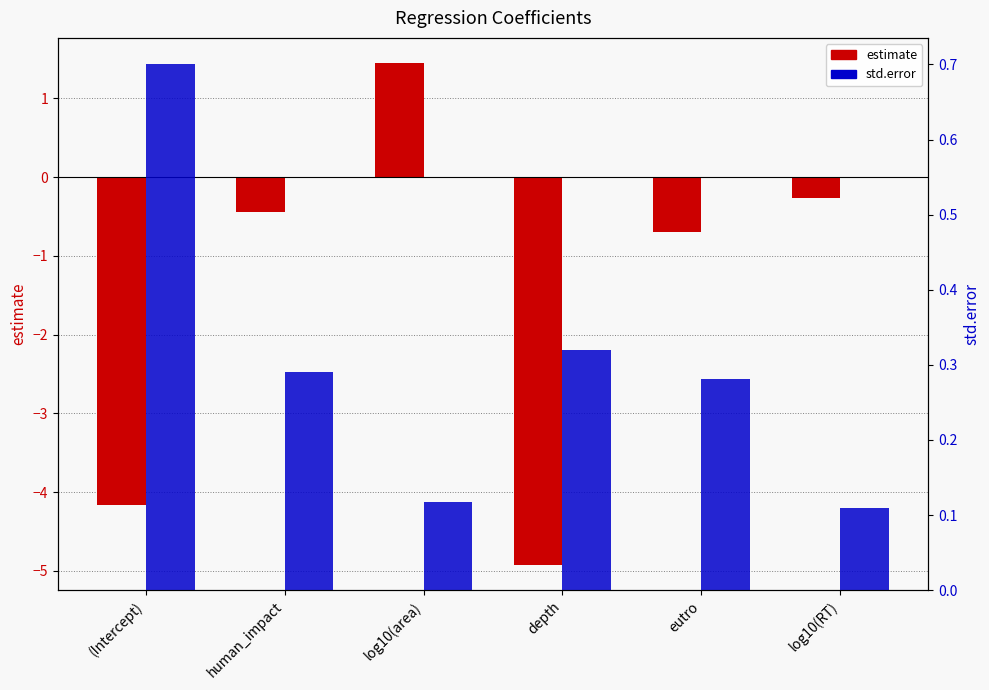

What is the total value across all series at log10(area)?

1.6